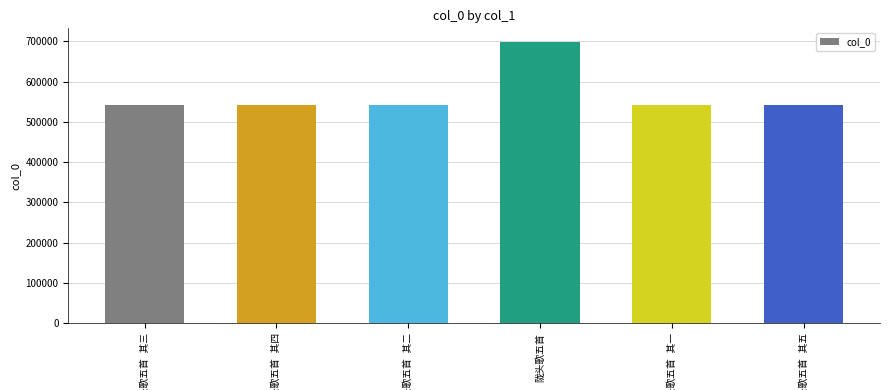

What is the smallest value displayed?

543199